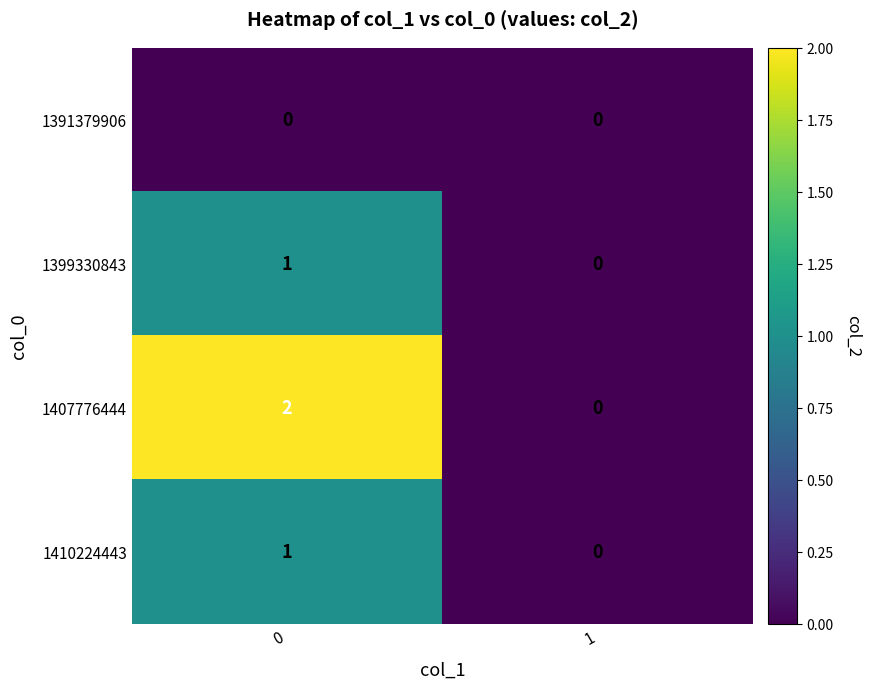

The 1407776444 series shows 1 at 1. True or false?

False